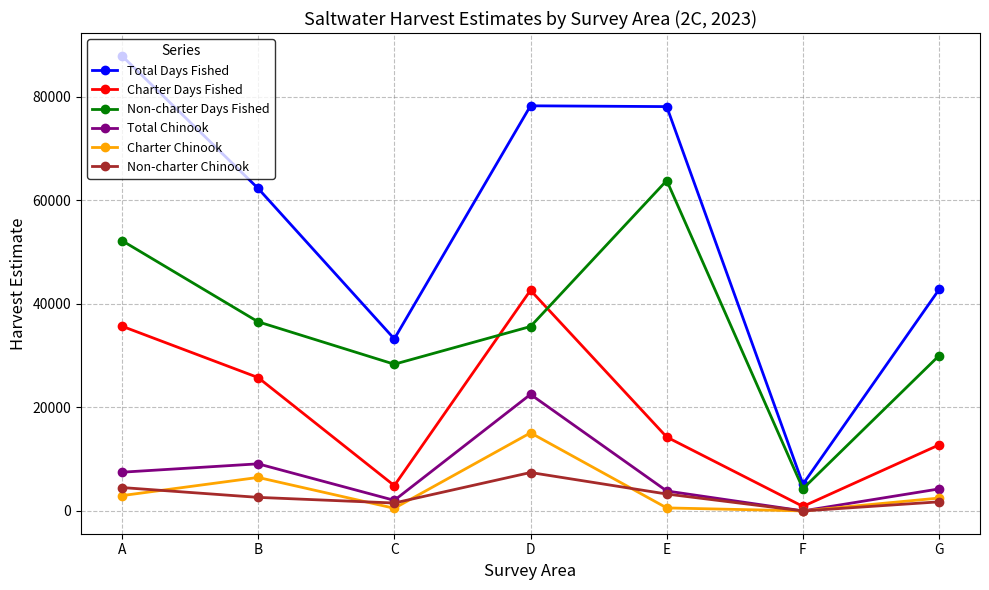

What is the total value across all series at G?

94104